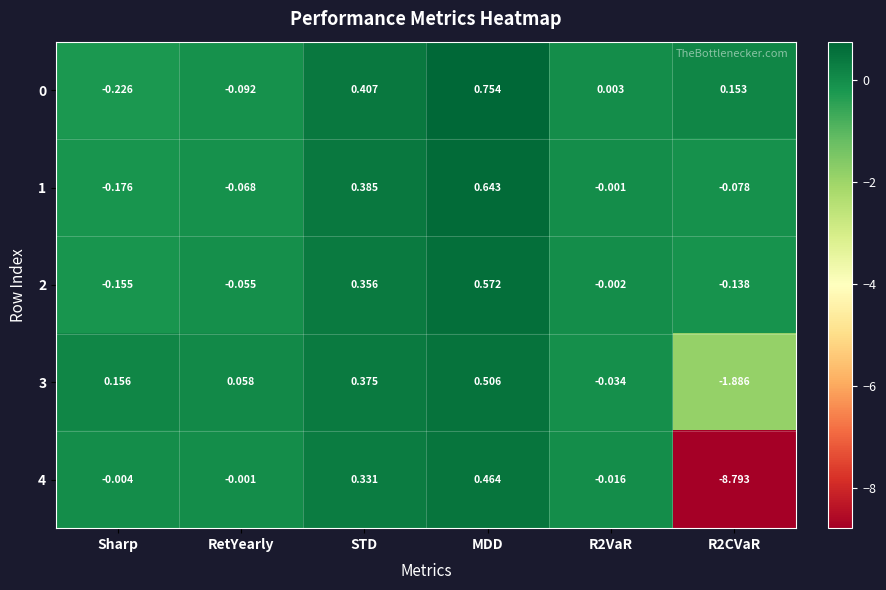

At which label does 1 reach its peak?

MDD